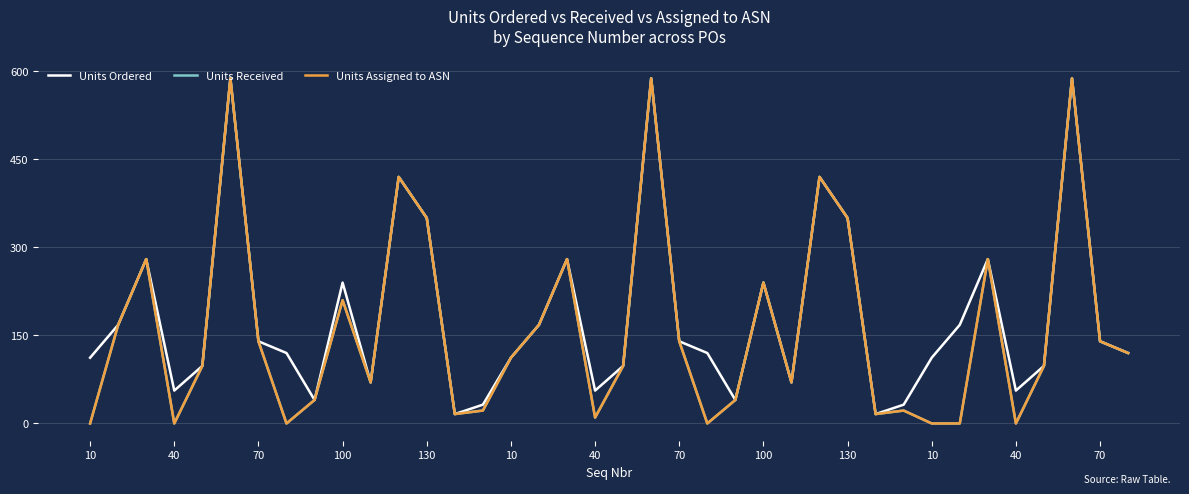

What is the sum of all Units Received values?

6182